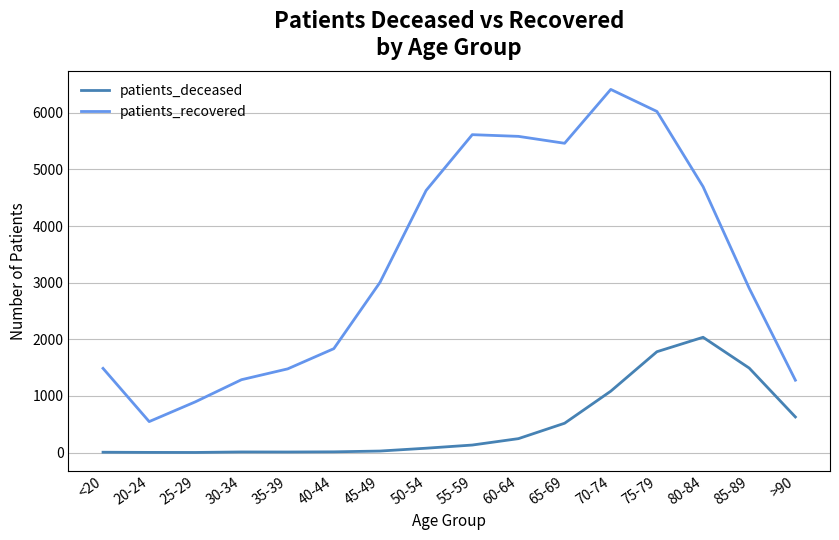

What position from the left is 80-84?

14